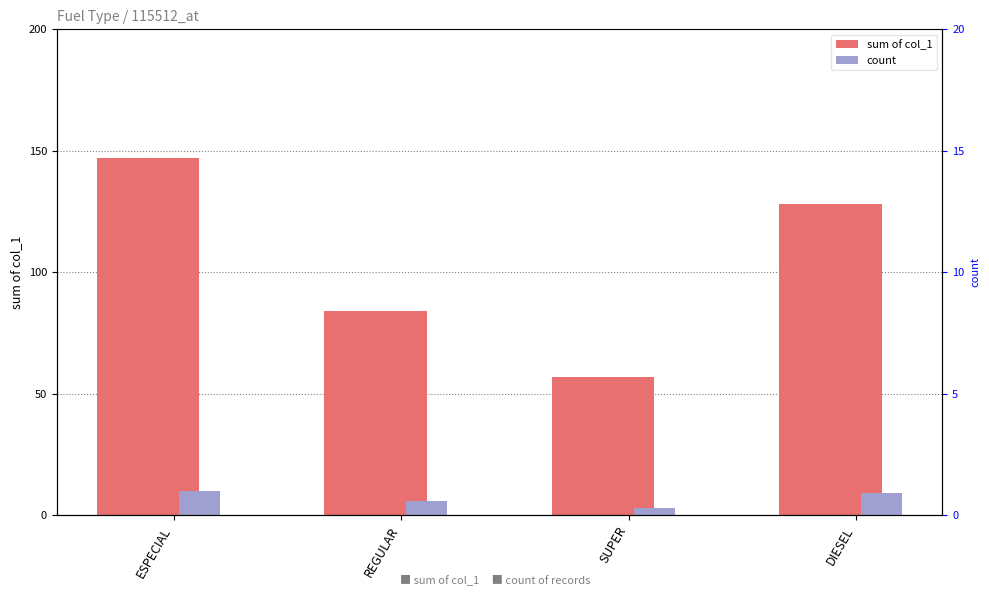

The count series shows 4 at SUPER. True or false?

False